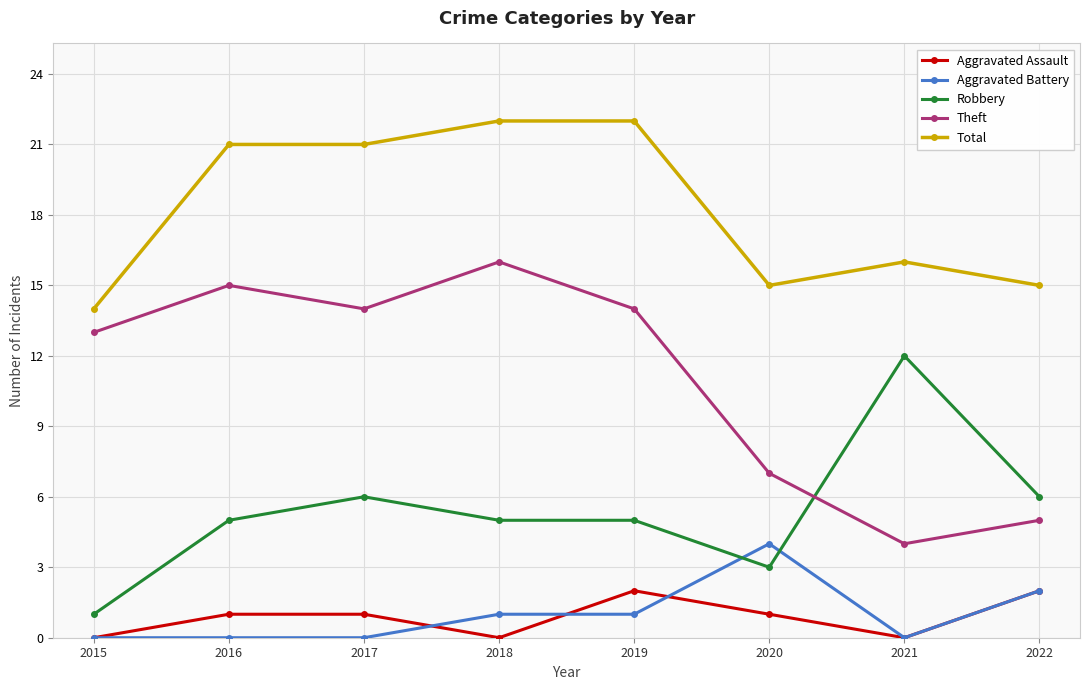

Count the Aggravated Assault values in the range 0 to 2.

8